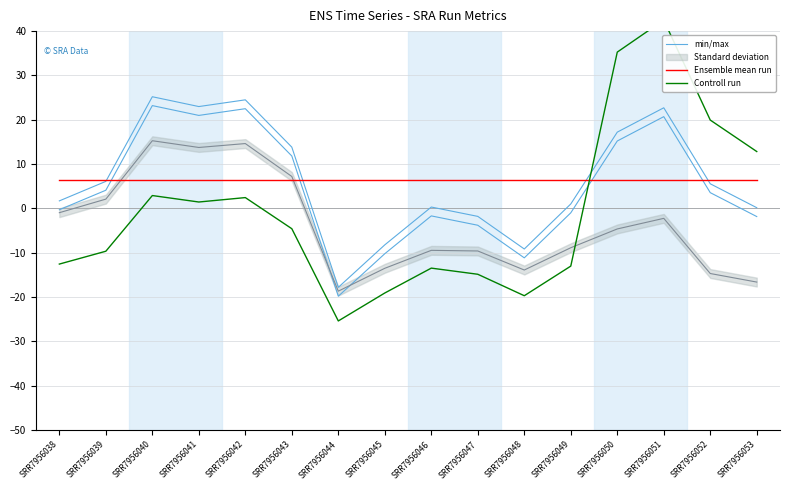

The value of min/max at SRR7956047 is -0.9. True or false?

False